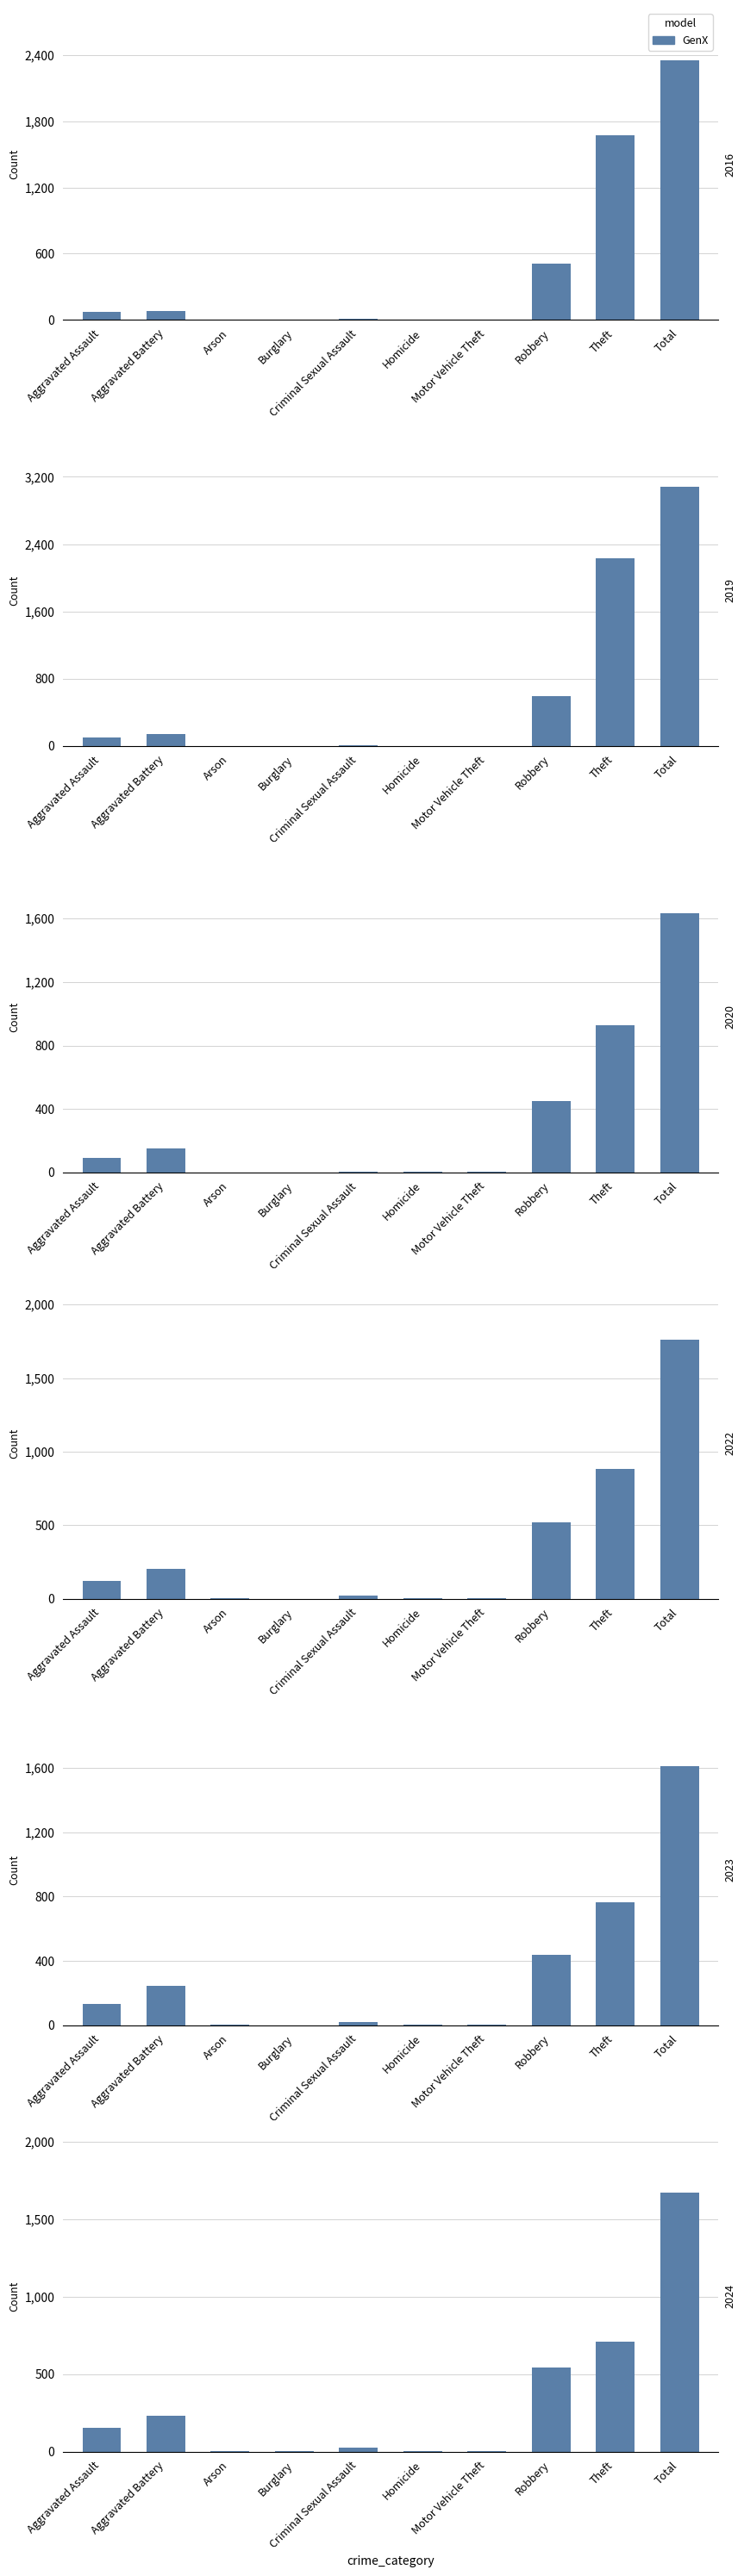

List the labels in order of value, smallest first.

Arson, Burglary, Motor Vehicle Theft, Homicide, Criminal Sexual Assault, Aggravated Assault, Aggravated Battery, Robbery, Theft, Total